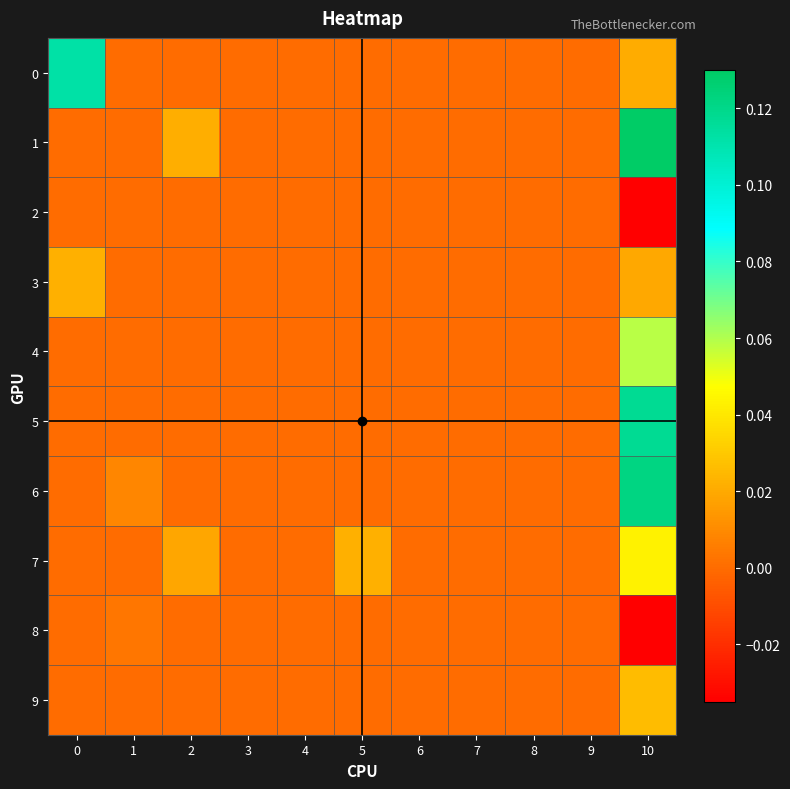

Count the number of categories in the chart.

11